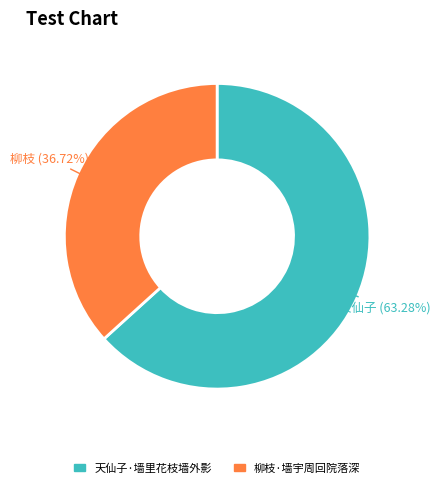

Which category has the biggest portion of the pie?

天仙子·墙里花枝墙外影